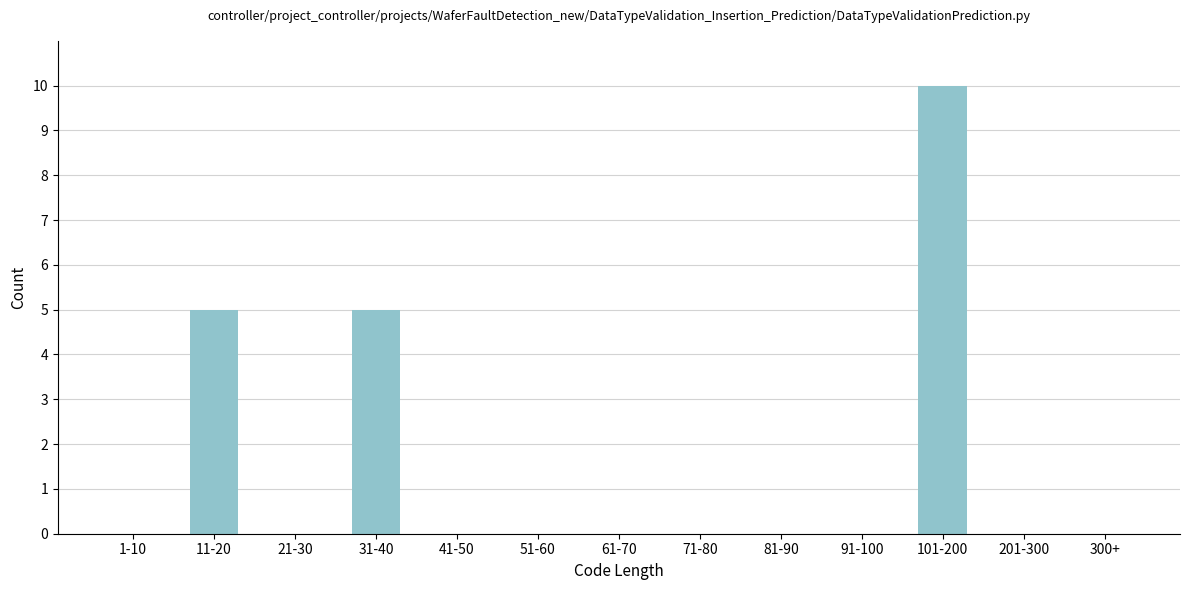

Reading left to right, what are all the values shown in this chart?

1-10=0	11-20=5	21-30=0	31-40=5	41-50=0	51-60=0	61-70=0	71-80=0	81-90=0	91-100=0	101-200=10	201-300=0	300+=0